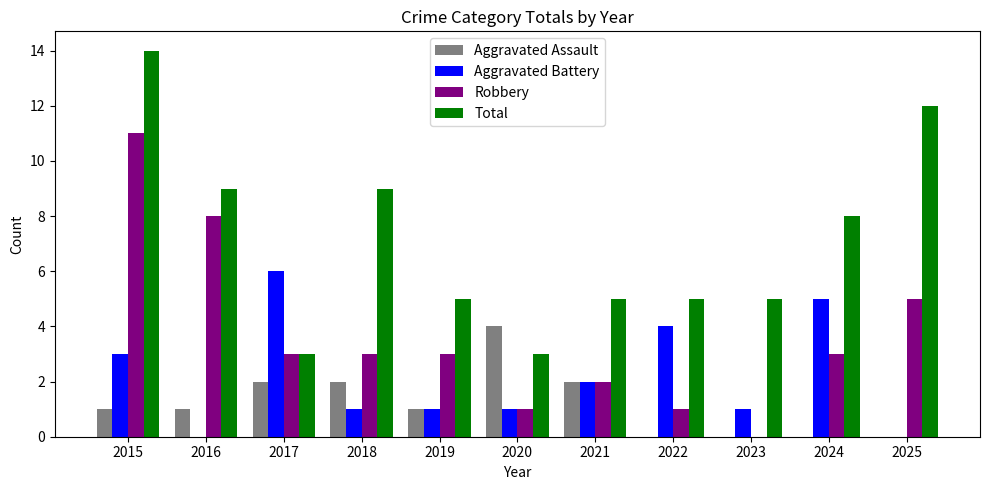

At which category does the chart reach its peak across all series?

2015